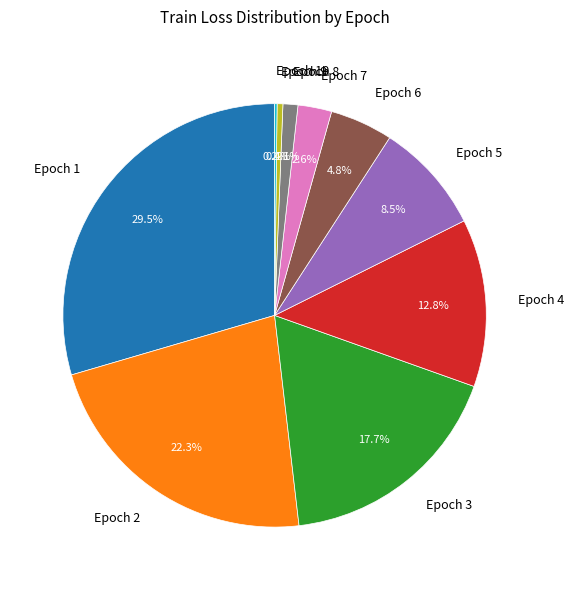

Which slice is the largest?

Epoch 1